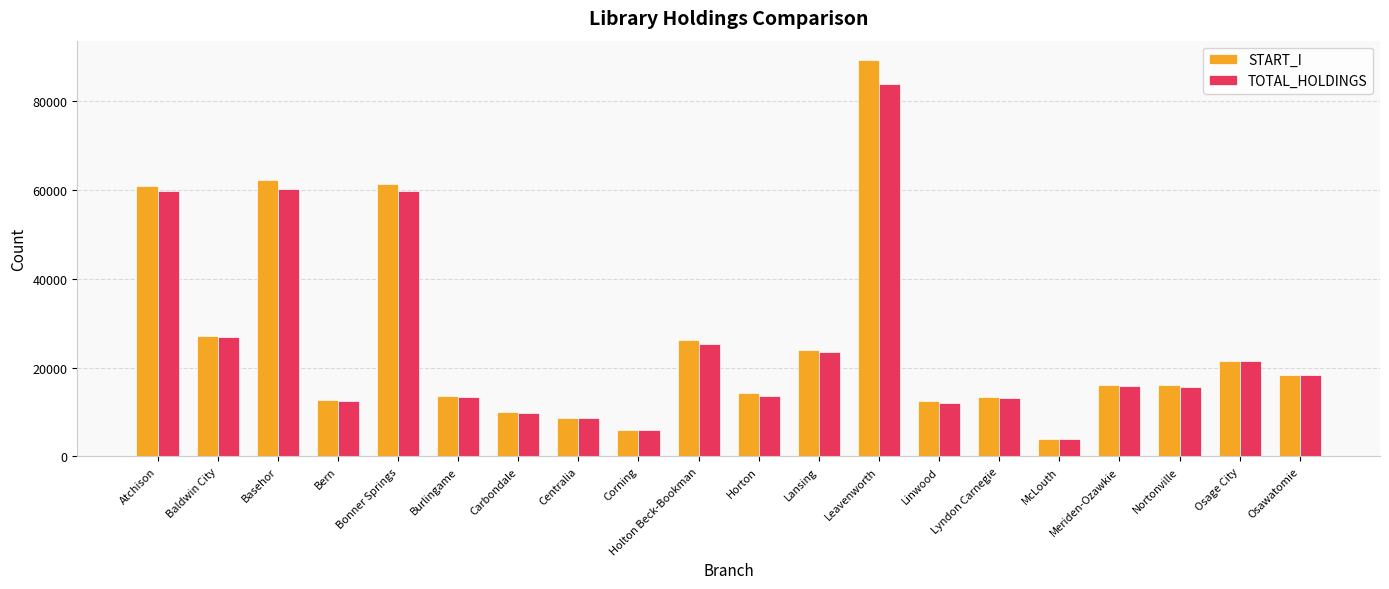

What position from the left is Meriden-Ozawkie?

17